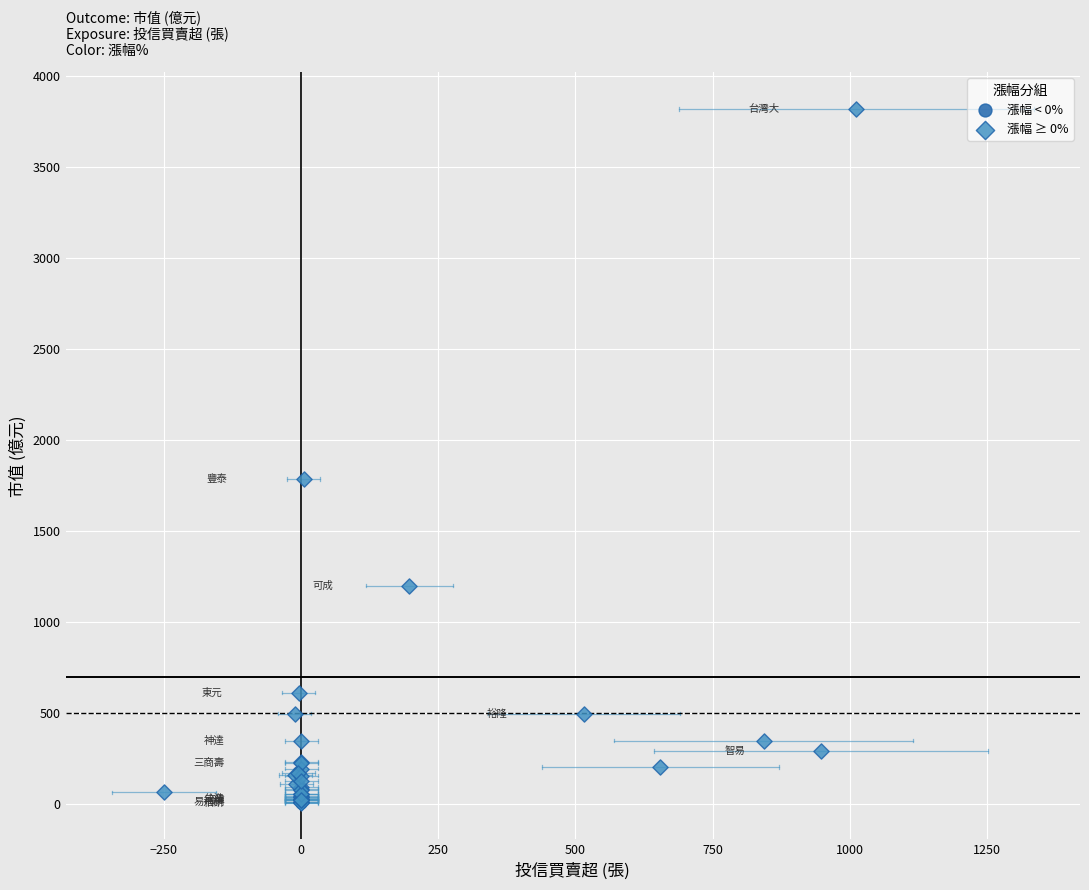

Which series has the widest spread of Y values?

漲幅 ≥ 0%